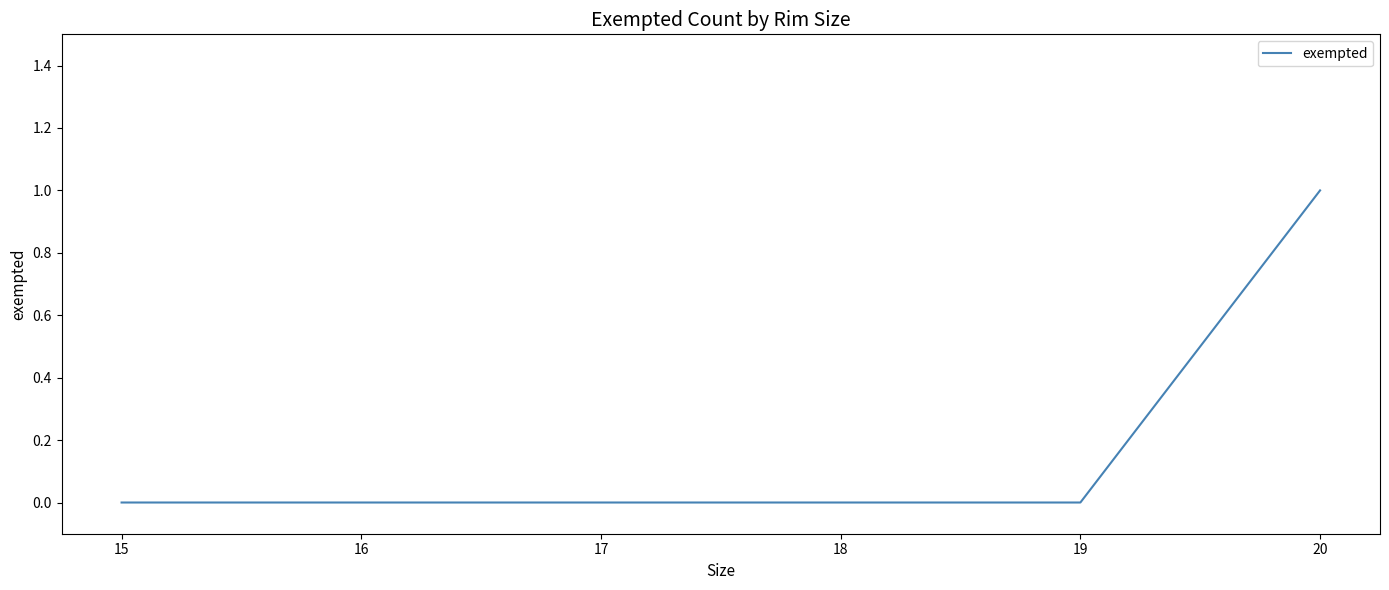

How many distinct data groups are displayed?

1